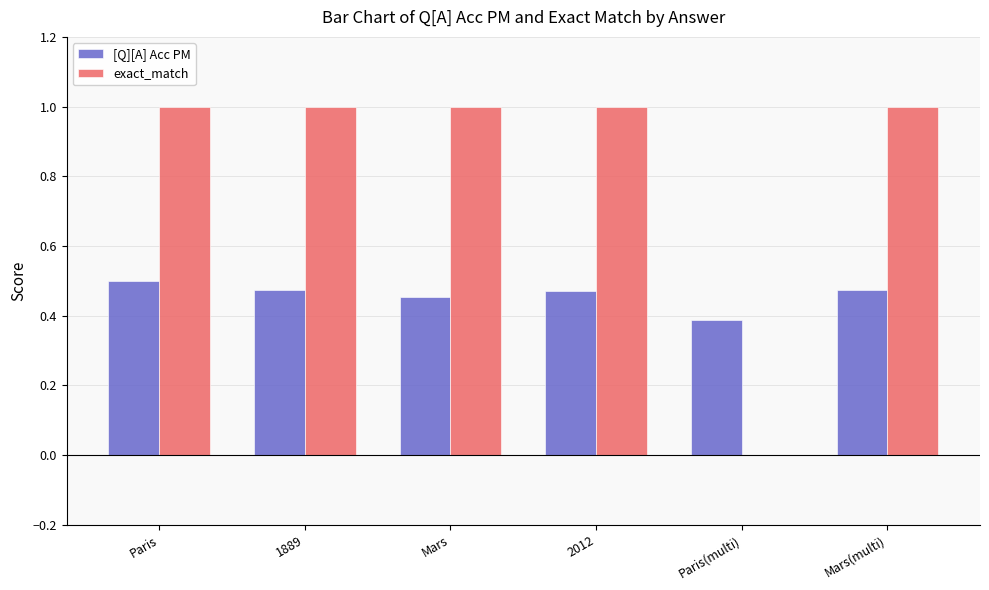

What is the total value across all series at Paris?

1.5